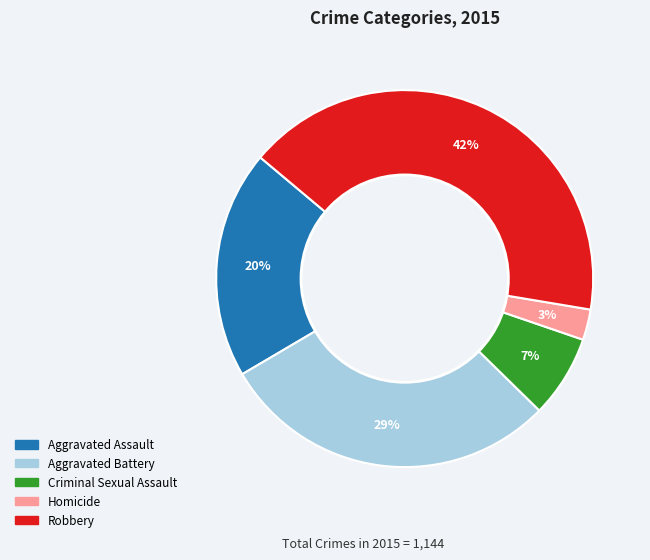

Which has a higher value, Criminal Sexual Assault or Aggravated Assault?

Aggravated Assault